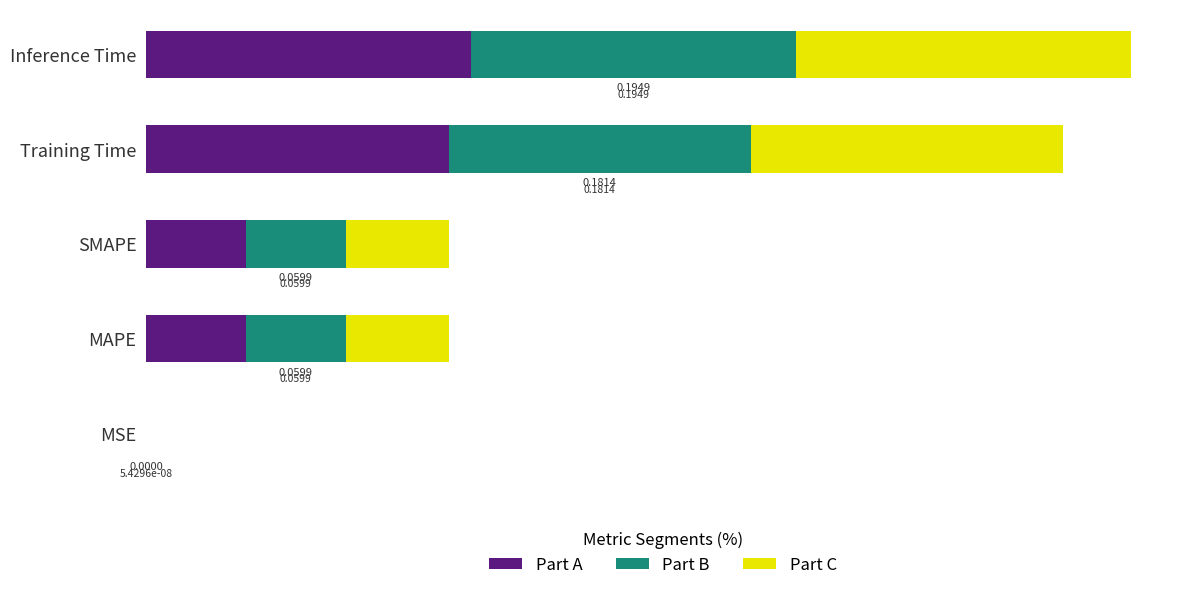

At which category is the sum across all series the highest?

Inference Time